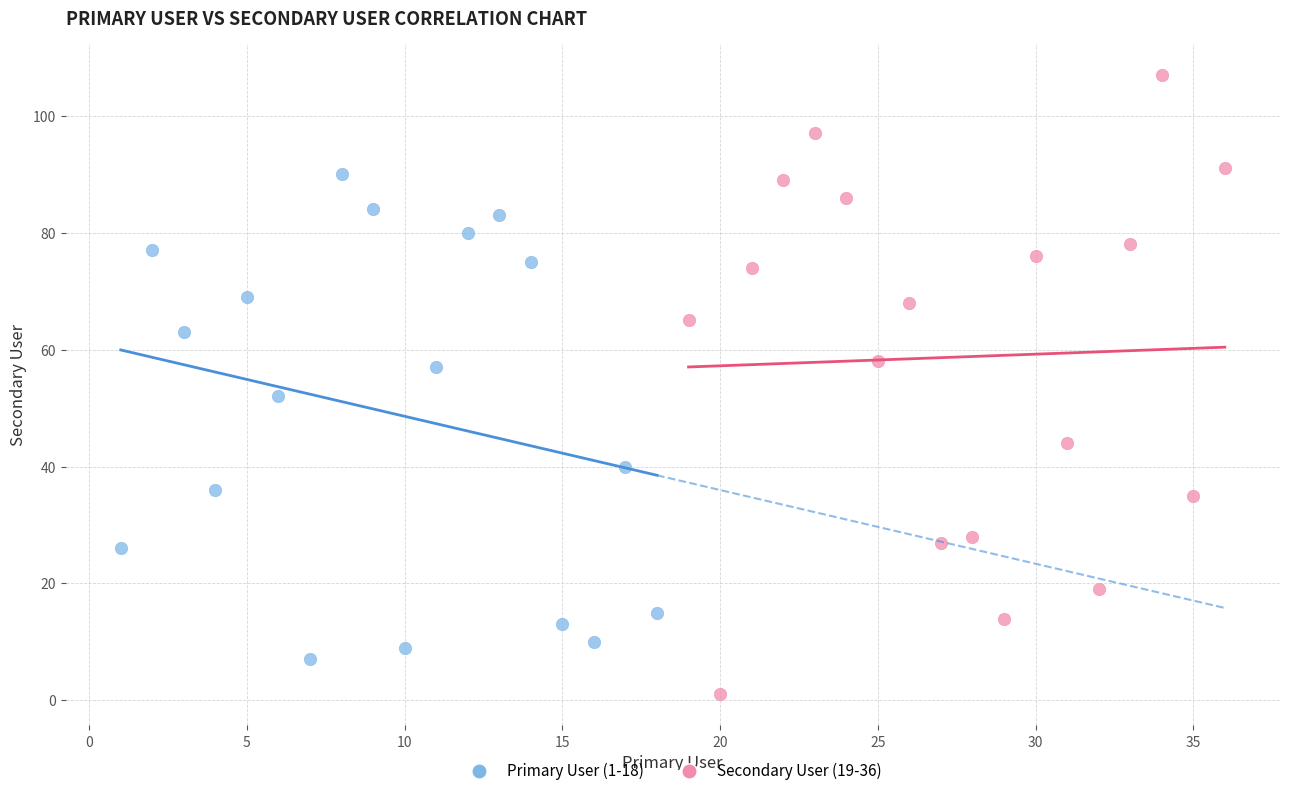

What are all the series names shown in the legend?

Primary User (1-18), Secondary User (19-36)